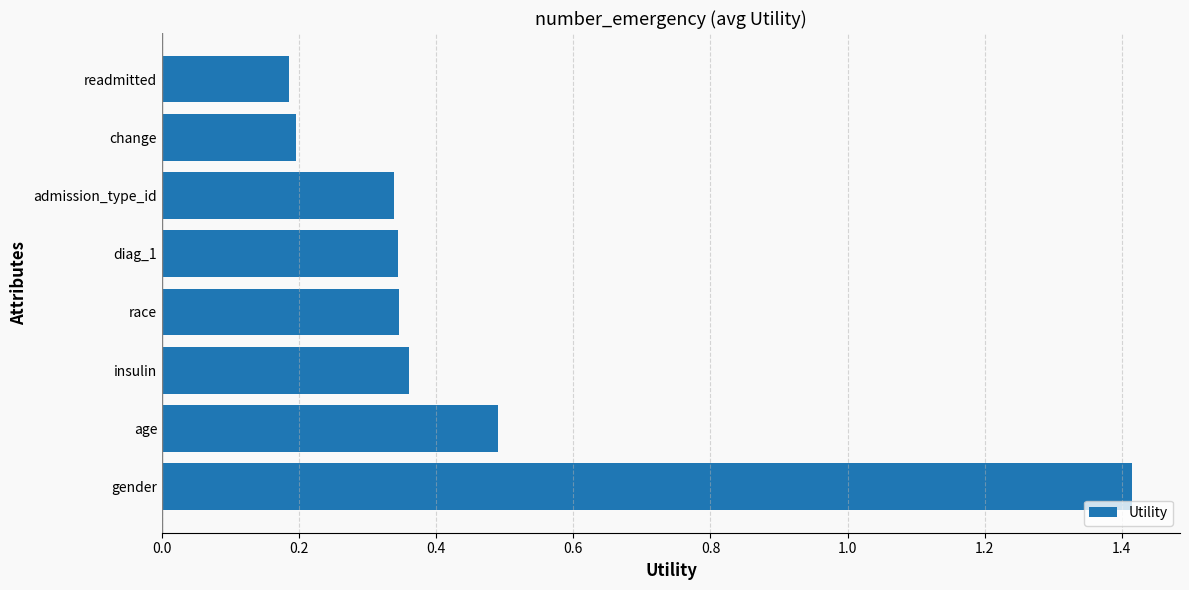

What is the change in value from gender to age?

-0.9